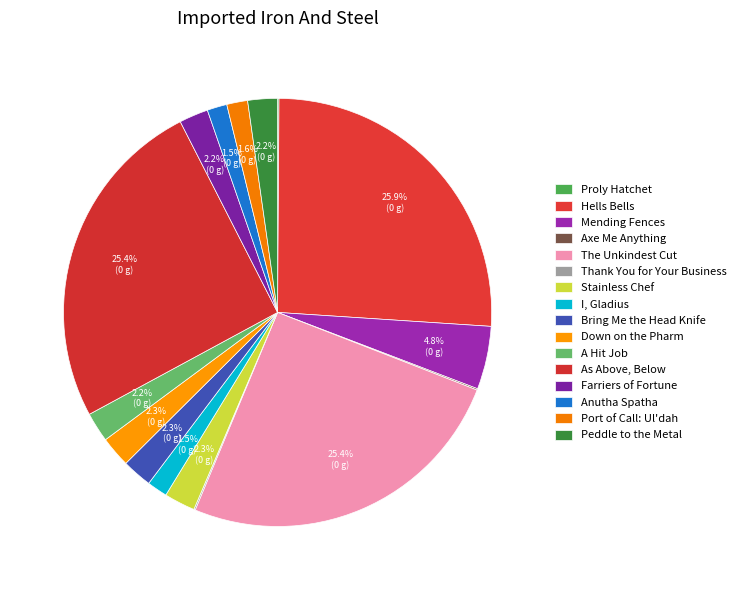

How many segments does this pie chart have?

16